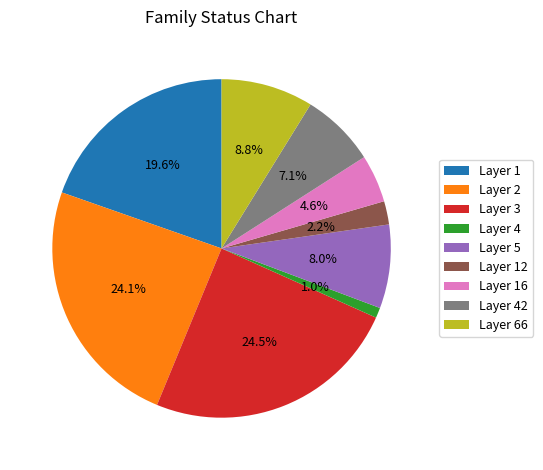

What is the smallest slice in the pie chart?

Layer 4